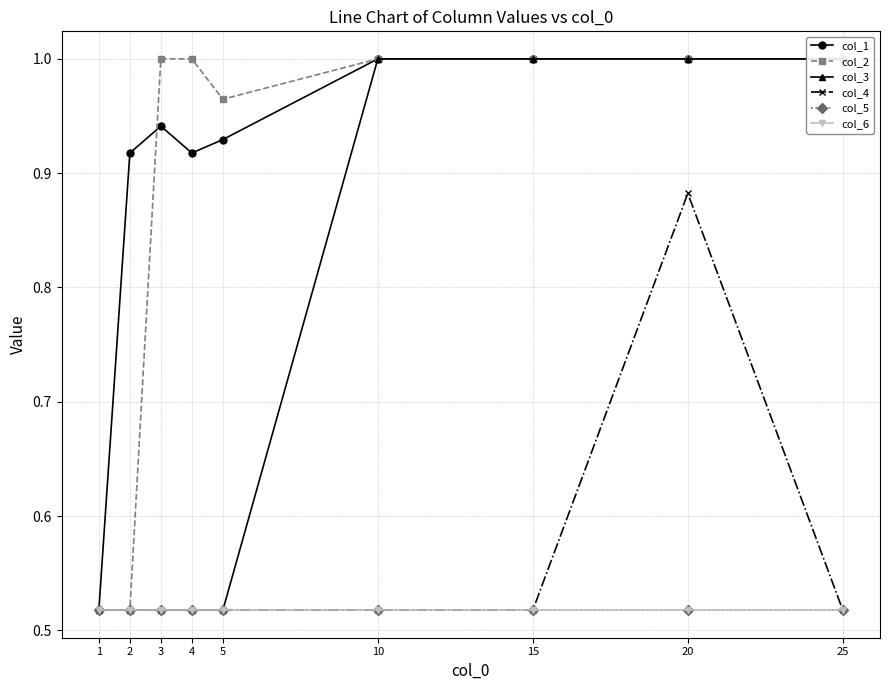

In col_2, how many points are lower than both neighbors (excluding endpoints)?

1